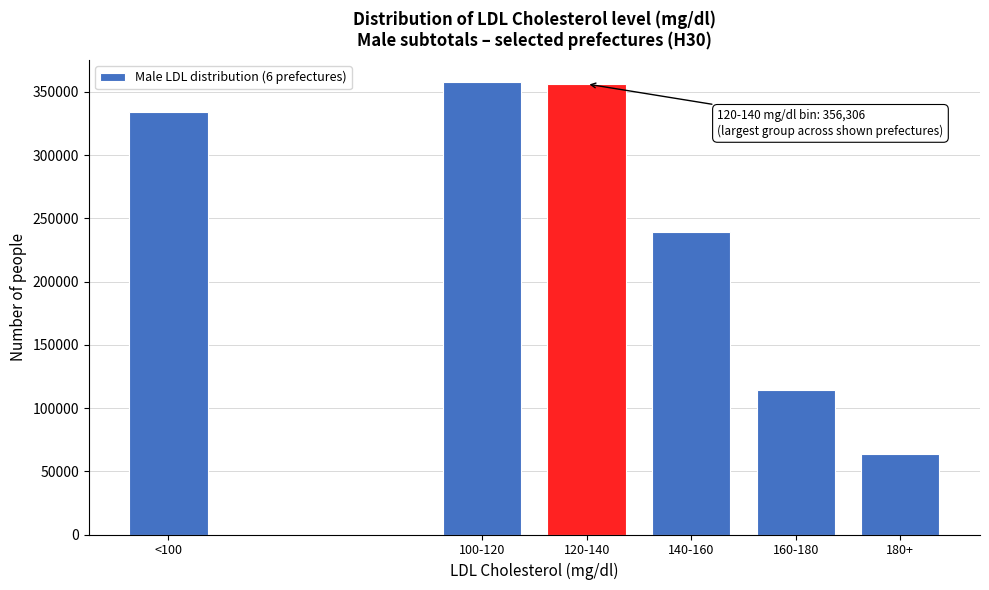

What is the change in value from 100-120 to 180+?

-293905